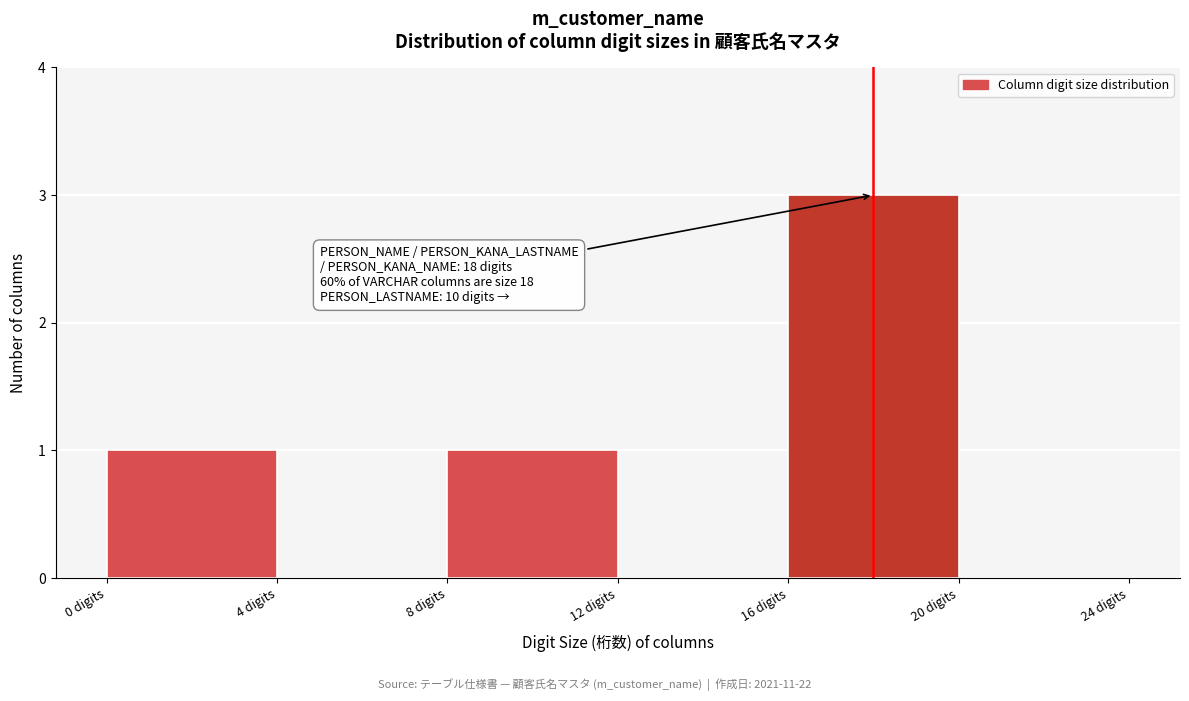

Which range on the x-axis has the tallest bar?

16 to 20